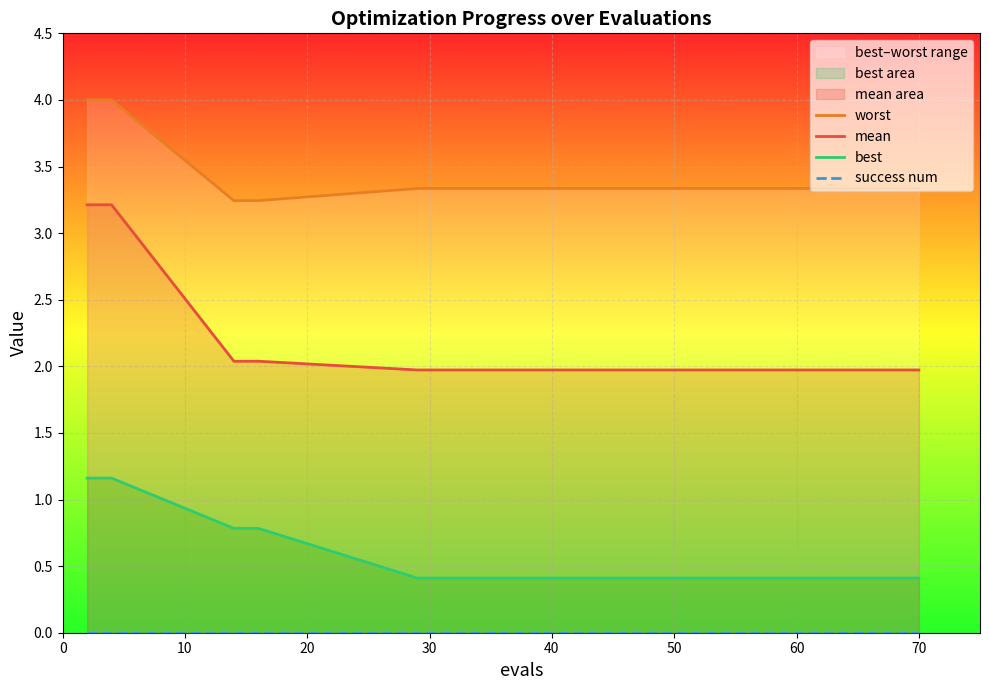

Rank the series by their average value, from lowest to highest.

success num, best, mean, worst